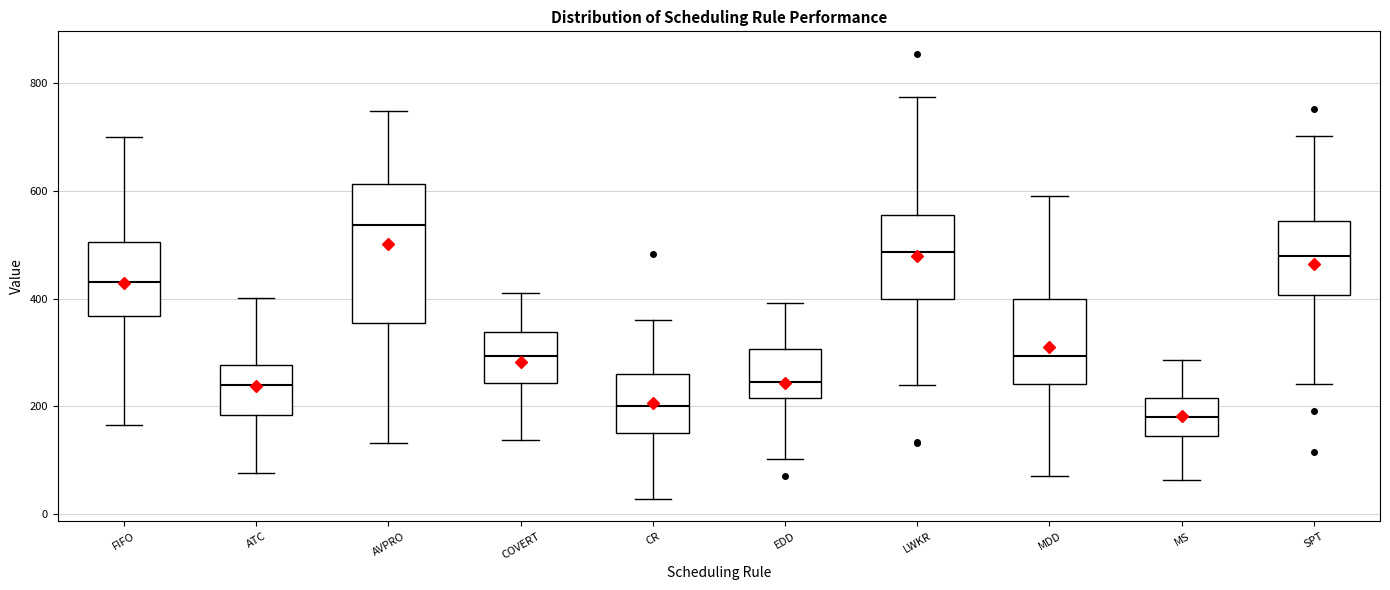

Which box has the highest median line?

AVPRO